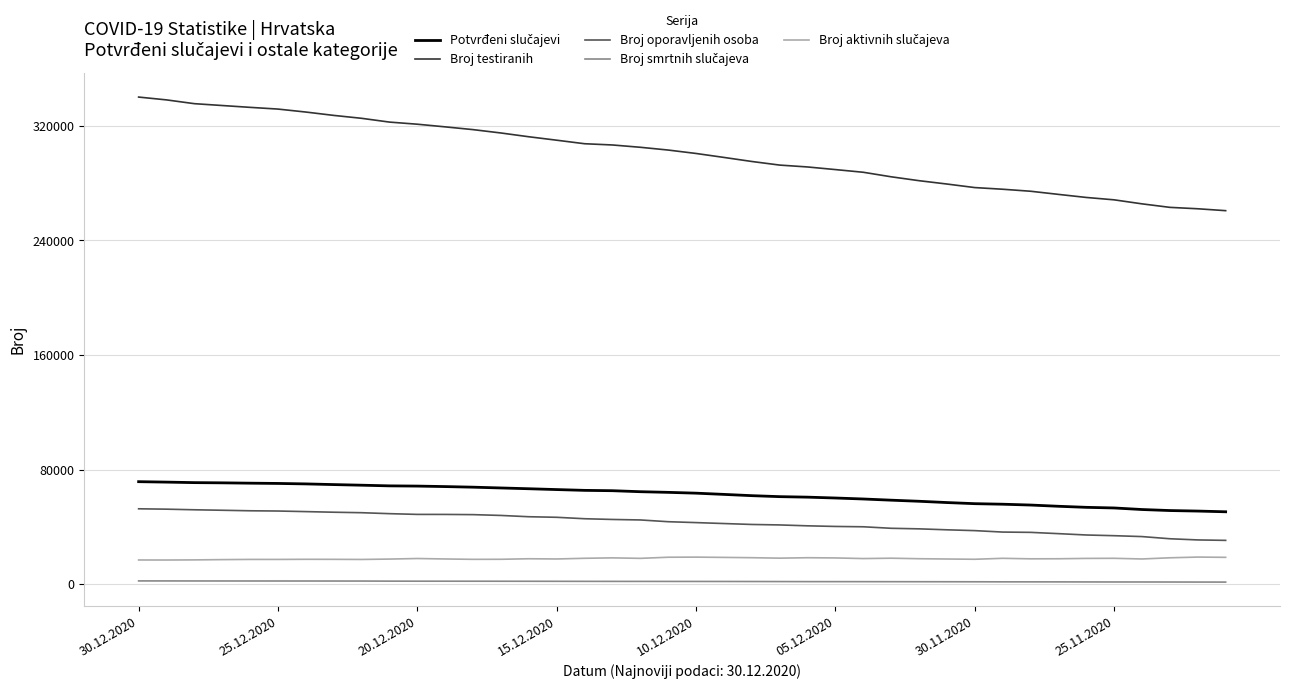

Which series has the largest range (max minus min)?

Broj testiranih